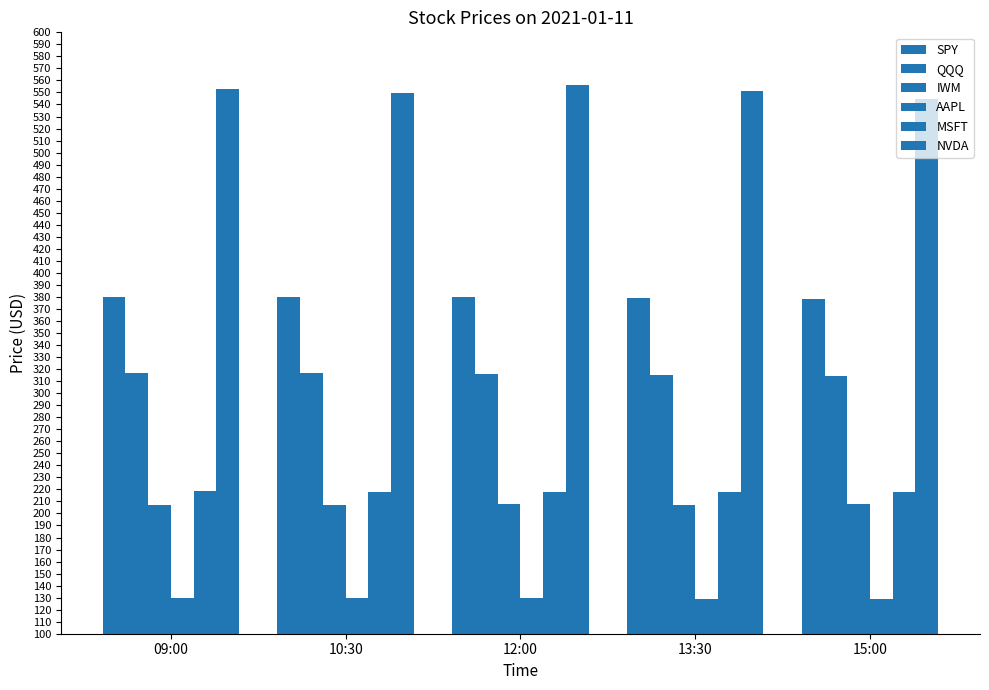

At which category is the sum across all series the highest?

12:00